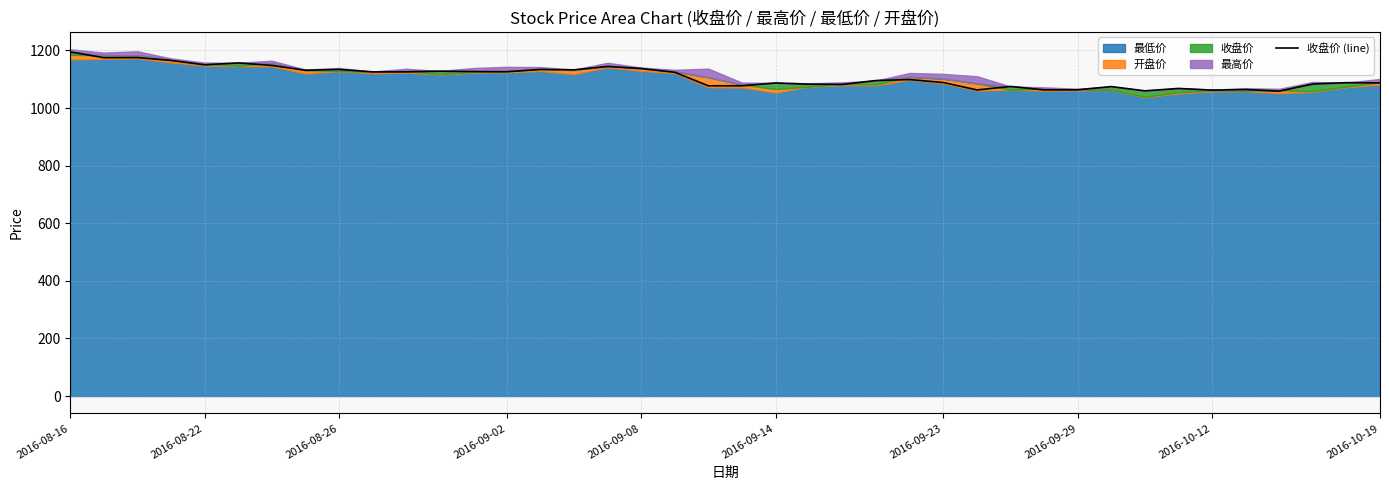

Is it true that the value at 2016-09-08 is 1660.0?

False